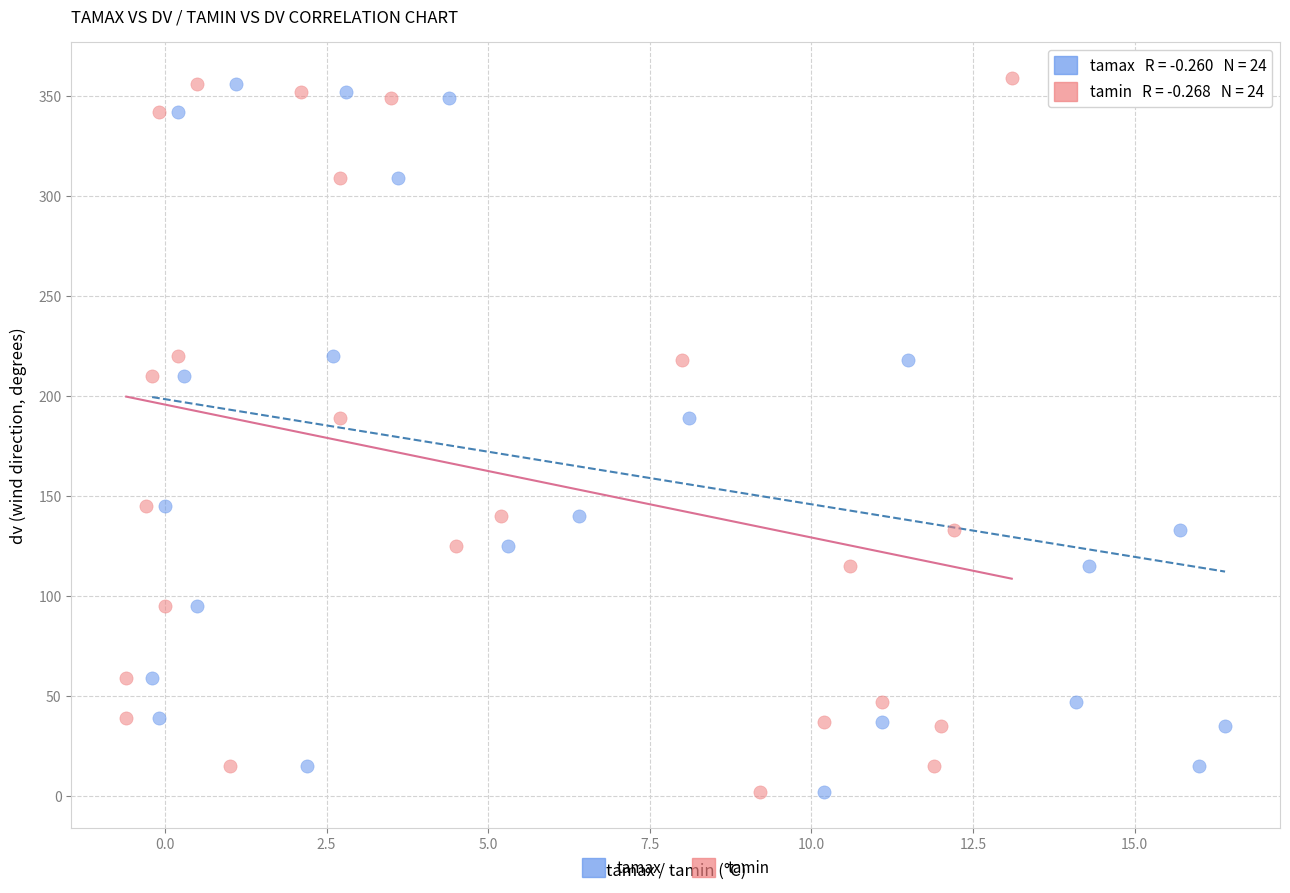

What are all the series names shown in the legend?

tamax, tamin